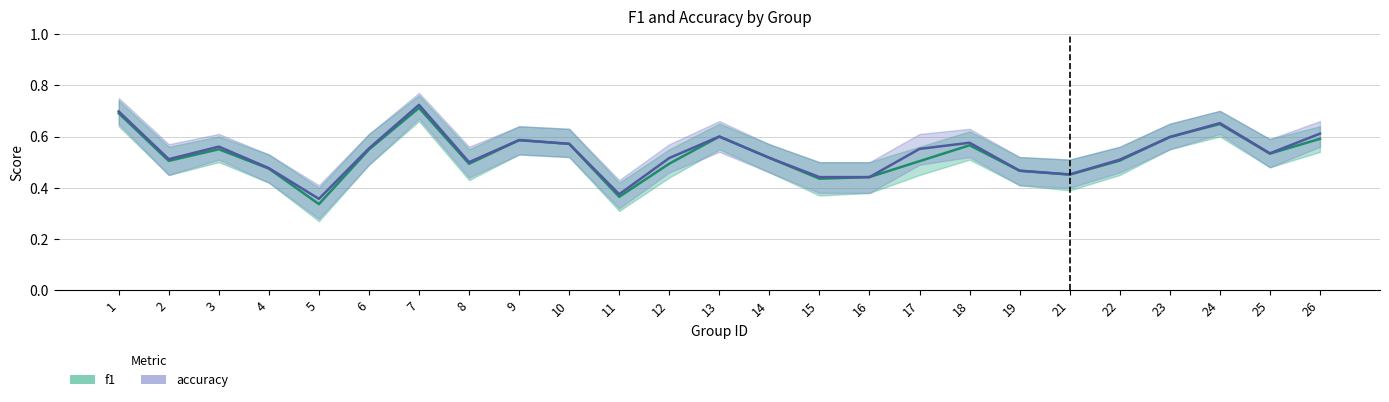

What is the minimum value for accuracy?

0.4